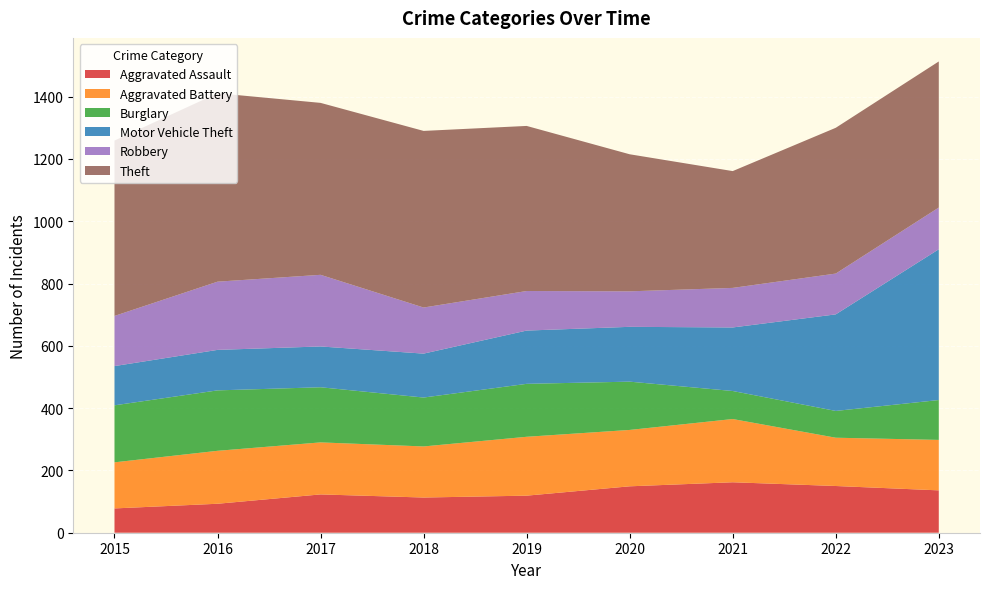

Reading left to right, extract all data points from this chart.

Aggravated Assault: 78	93	123	113	119	149	162	150	136
Aggravated Battery: 148	170	167	164	189	181	203	155	162
Burglary: 183	194	177	157	170	155	90	86	128
Motor Vehicle Theft: 126	130	131	141	171	176	204	310	484
Robbery: 161	219	230	148	127	114	127	131	134
Theft: 563	605	552	567	530	440	375	468	469